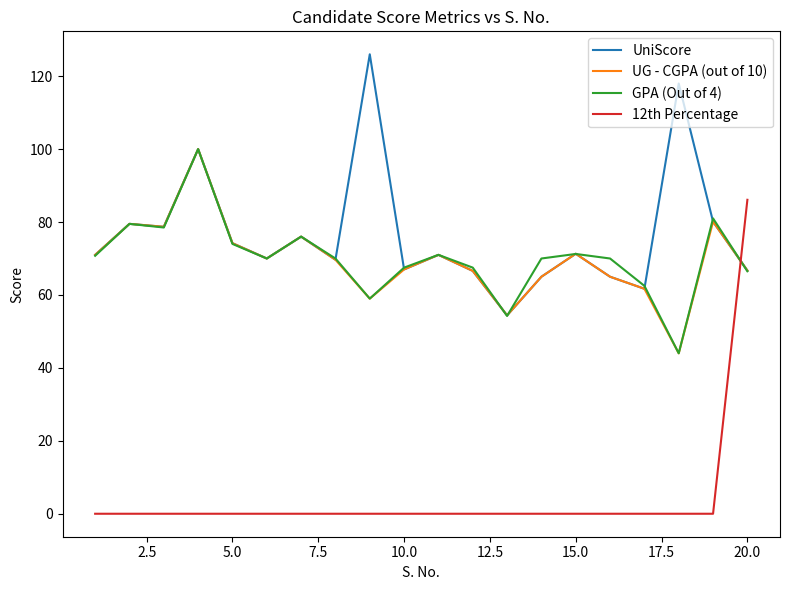

Which series ends up on top after the final intersection of 12th Percentage and GPA (Out of 4)?

12th Percentage